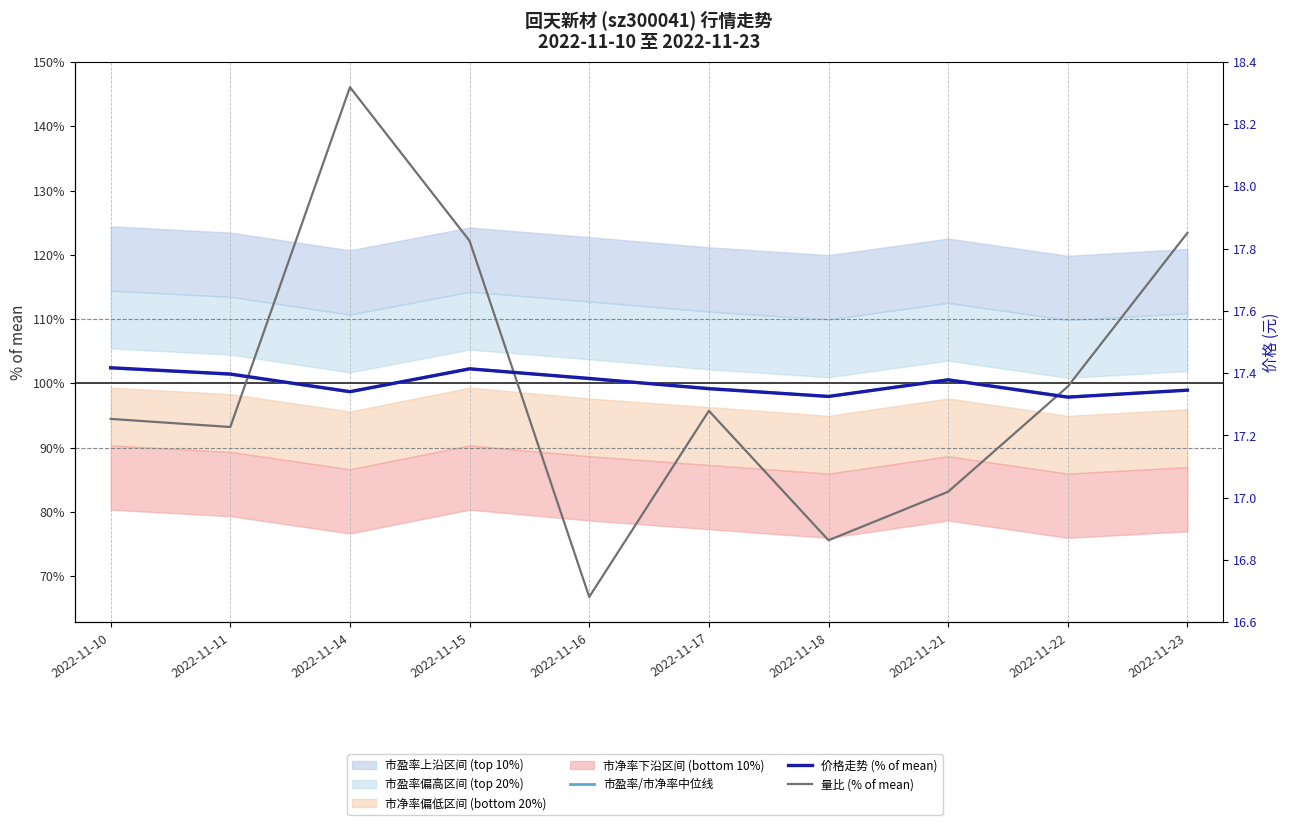

Does the chart display data point markers on the line(s)?

No